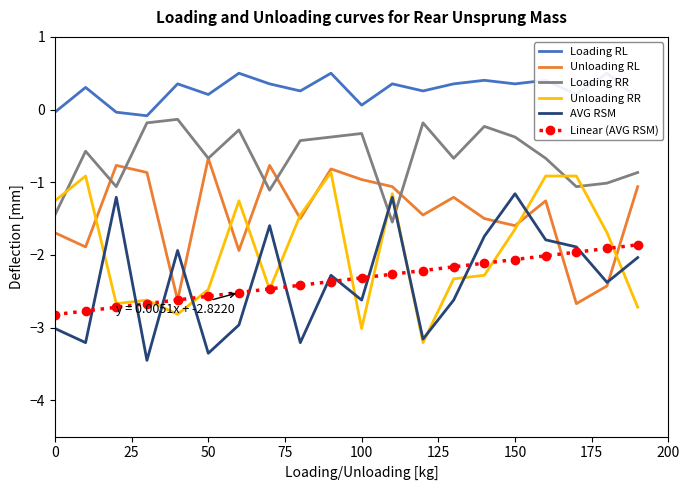

True or false: Loading RR and Unloading RR intersect in this chart.

True